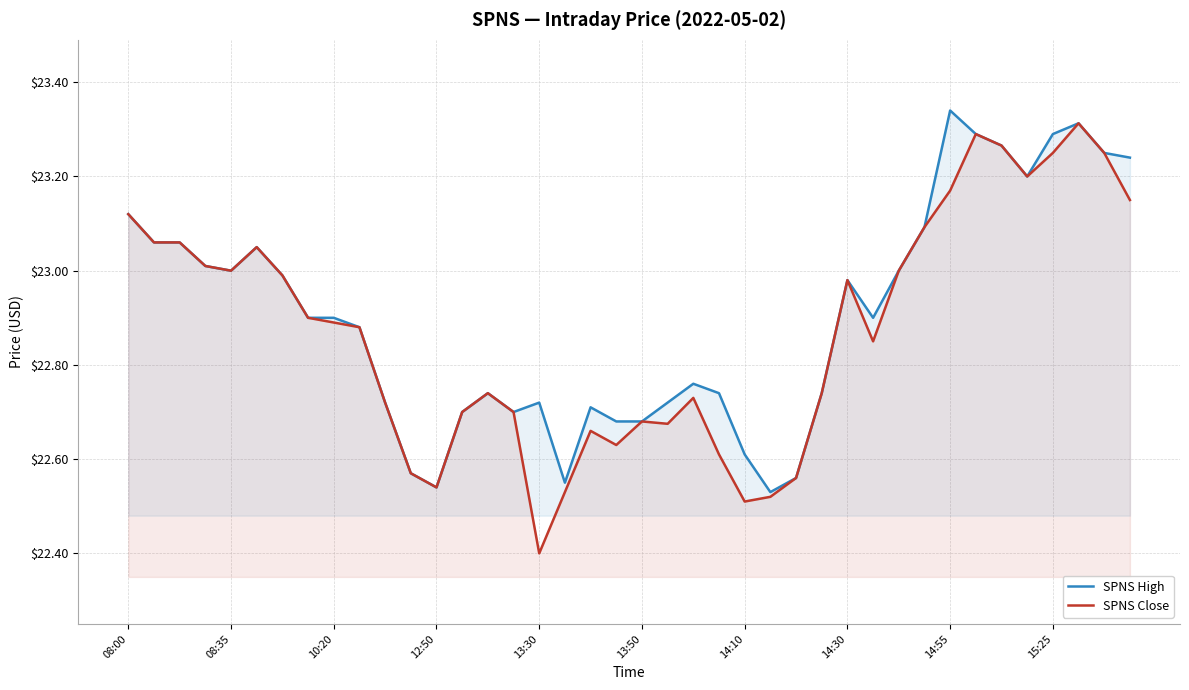

True or false: SPNS High has a value of 23.3 at 37.

True